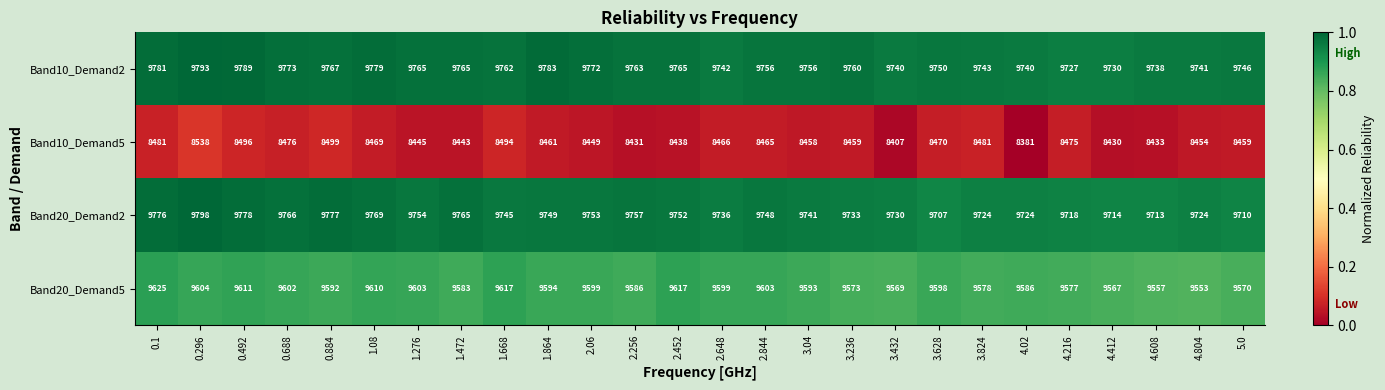

Between 0.884 and 3.04, which series saw the biggest shift?

Band10_Demand5